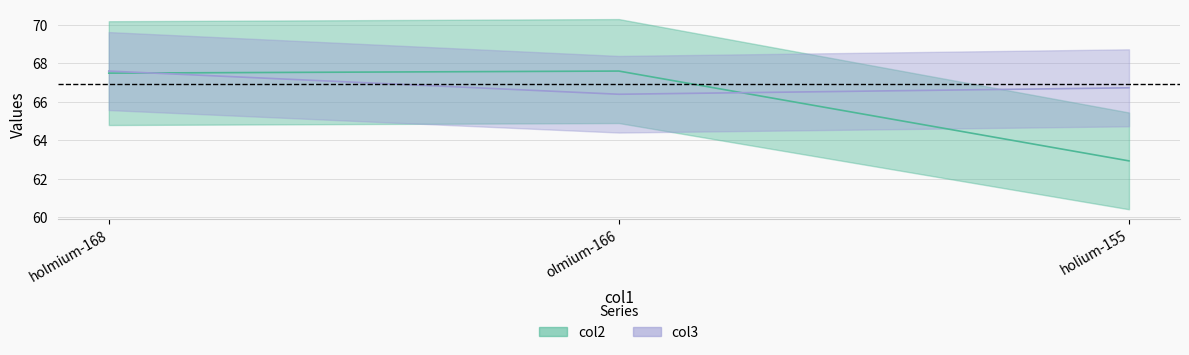

List the series in order of their peak value, highest first.

col2, col3